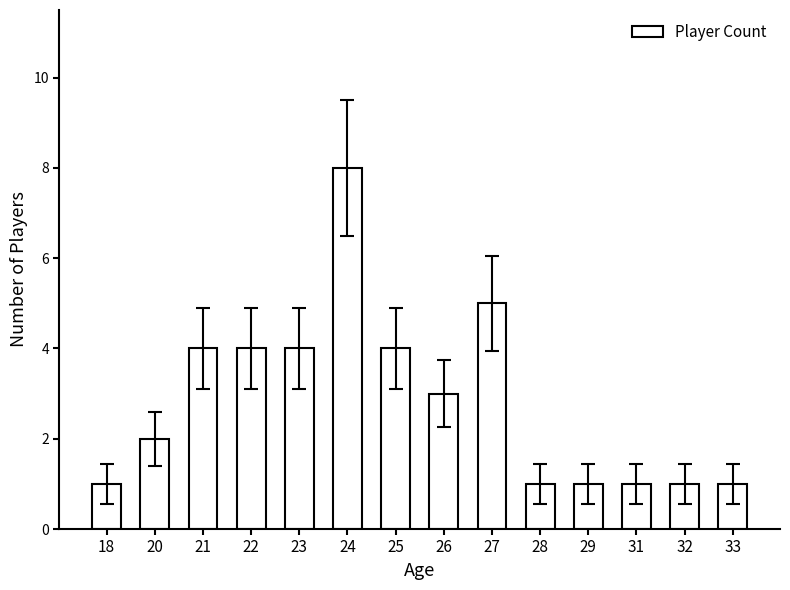

The value at 27 is 7. True or false?

False